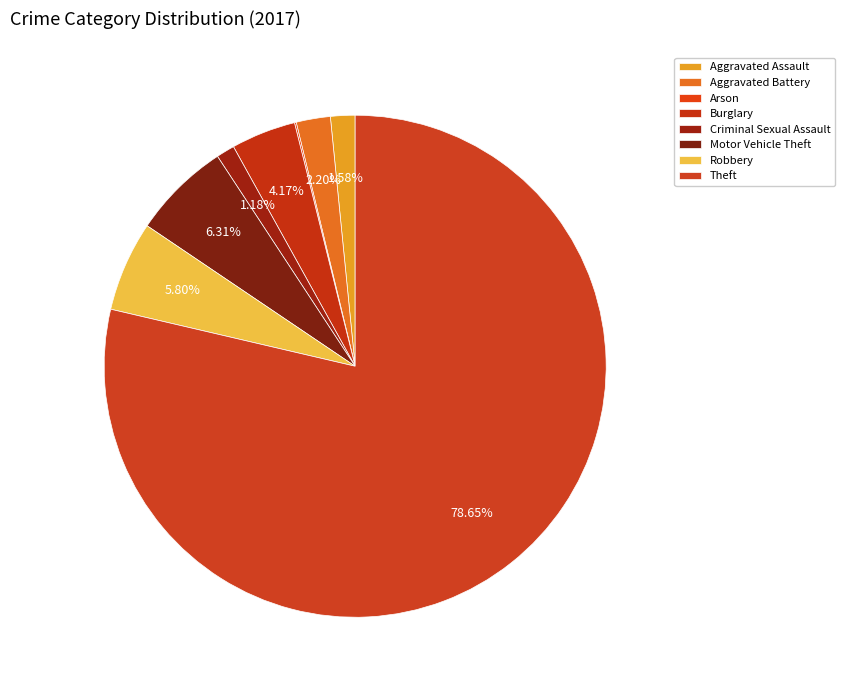

How many slices are in this pie chart?

8